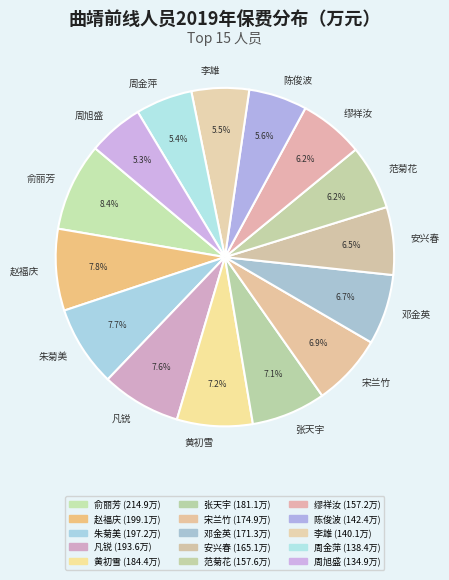

Which slice is the largest?

俞丽芳